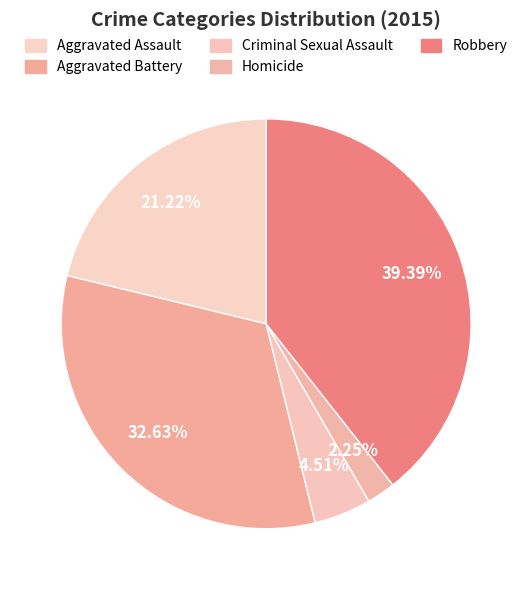

Is there a majority slice in this chart?

No